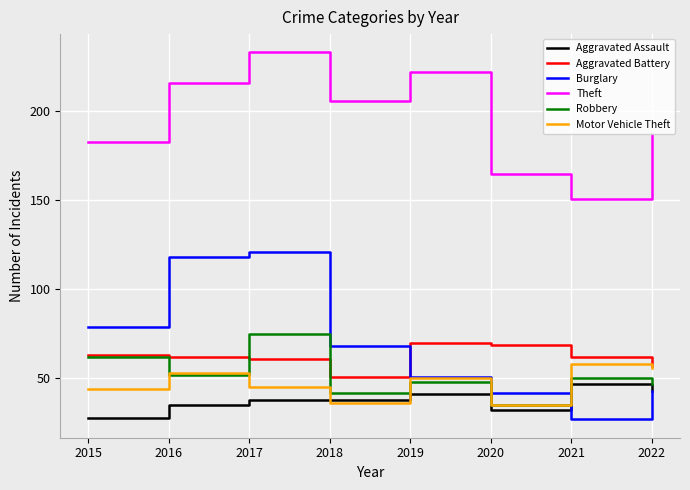

Reading right to left, extract all data points from this chart.

Aggravated Assault: 2022=43	2021=47	2020=32	2019=41	2018=38	2017=38	2016=35	2015=28
Aggravated Battery: 2022=57	2021=62	2020=69	2019=70	2018=51	2017=61	2016=62	2015=63
Burglary: 2022=43	2021=27	2020=42	2019=51	2018=68	2017=121	2016=118	2015=79
Theft: 2022=187	2021=151	2020=165	2019=222	2018=206	2017=233	2016=216	2015=183
Robbery: 2022=47	2021=50	2020=35	2019=48	2018=42	2017=75	2016=52	2015=62
Motor Vehicle Theft: 2022=56	2021=58	2020=35	2019=50	2018=36	2017=45	2016=53	2015=44